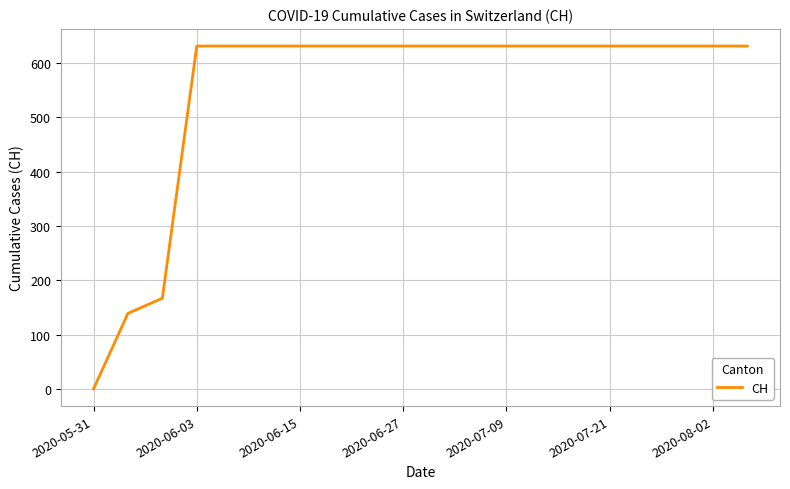

What is the maximum value shown in the chart?

631